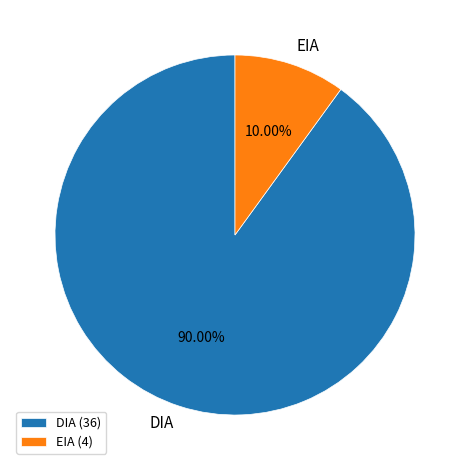

Which has a higher value, DIA or EIA?

DIA